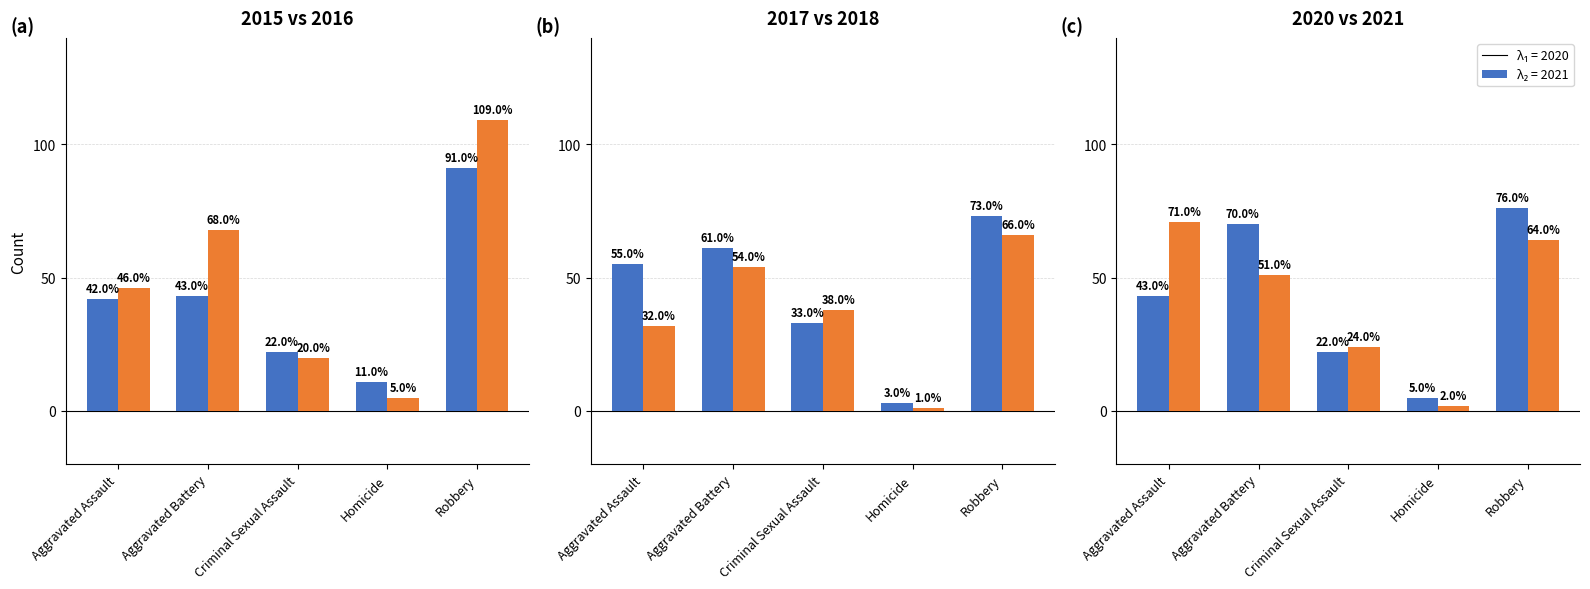

What is the minimum value for 2015?

11